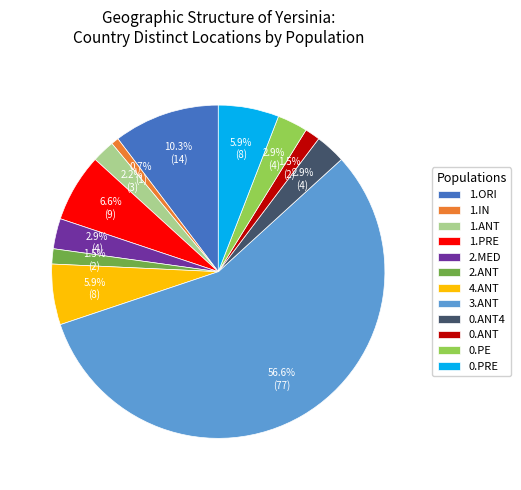

To the nearest percent, what portion does 4.ANT represent?

6%